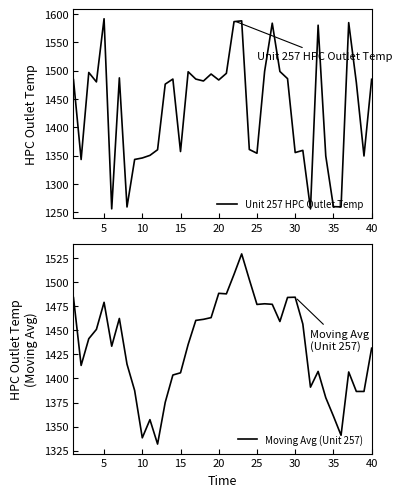

List the series in order of their overall mean, highest first.

Unit 257 HPC Outlet Temp, Moving Avg (Unit 257)